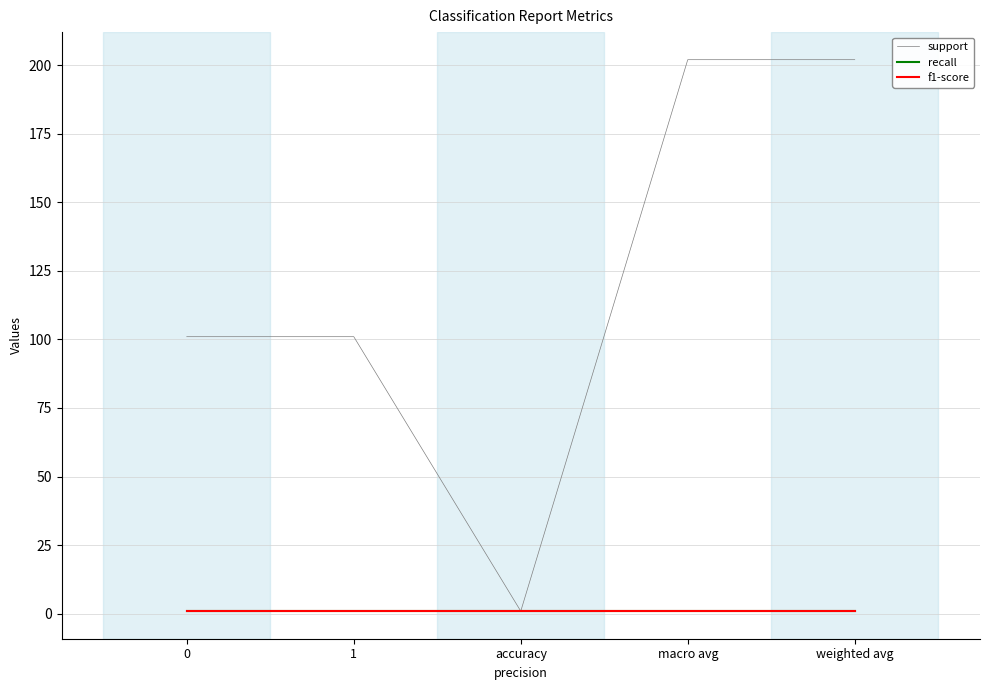

Is this an area chart (filled region under the line)?

No